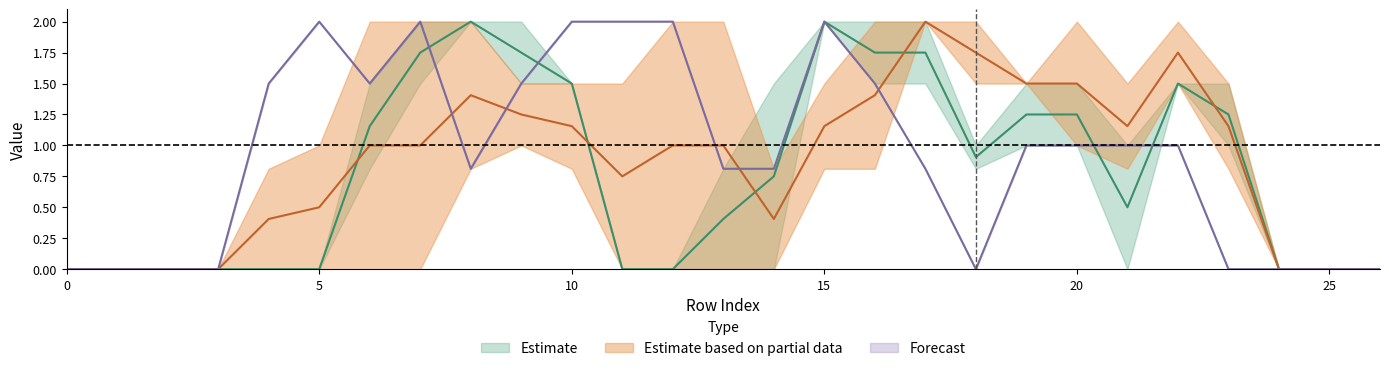

What is the maximum value shown in the chart?

2.0